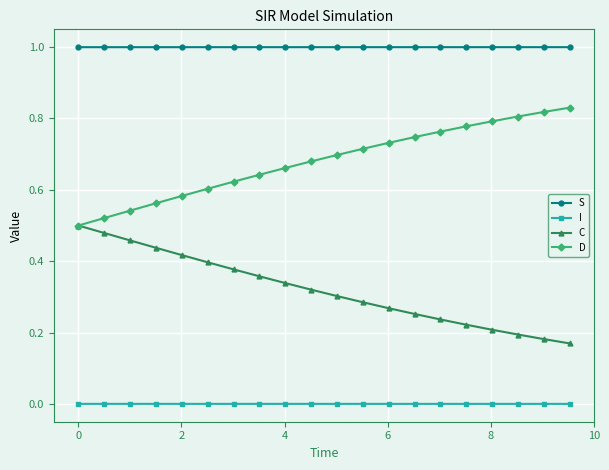

What is the greatest value displayed?

1.0